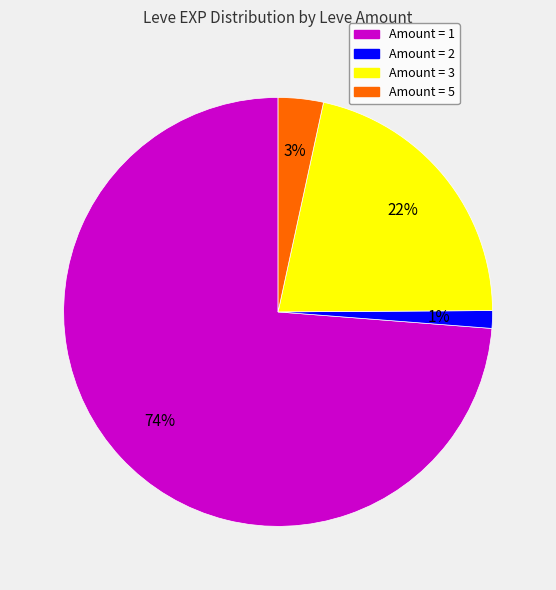

Is the sum of Amount = 3 and Amount = 1 greater than half?

Yes